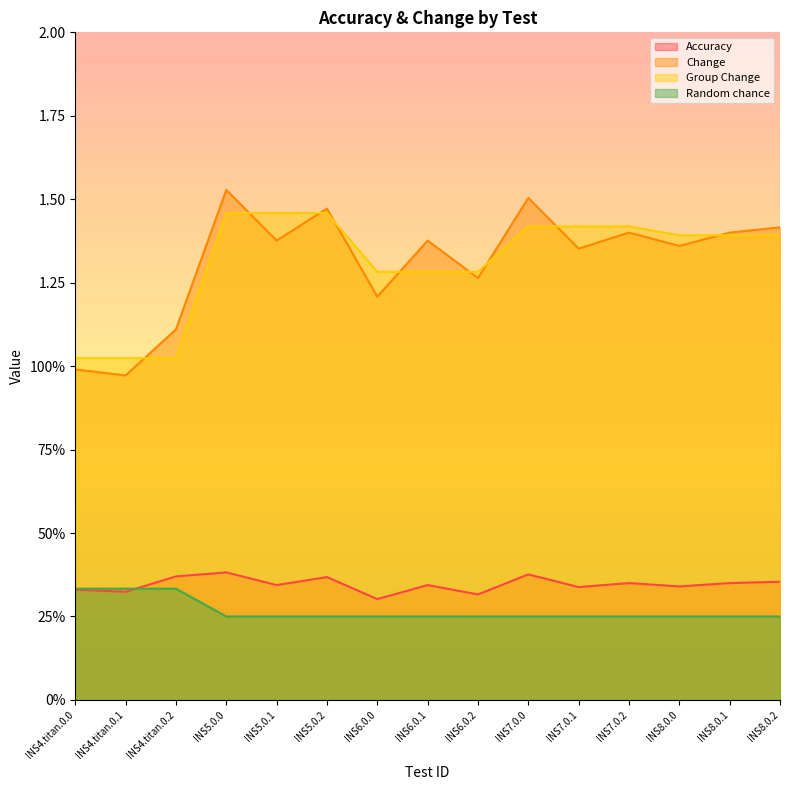

Rank the categories by Change value from highest to lowest.

INS5.0.0, INS7.0.0, INS5.0.2, INS8.0.2, INS7.0.2, INS8.0.1, INS5.0.1, INS6.0.1, INS8.0.0, INS7.0.1, INS6.0.2, INS6.0.0, INS4.titan.0.2, INS4.titan.0.0, INS4.titan.0.1